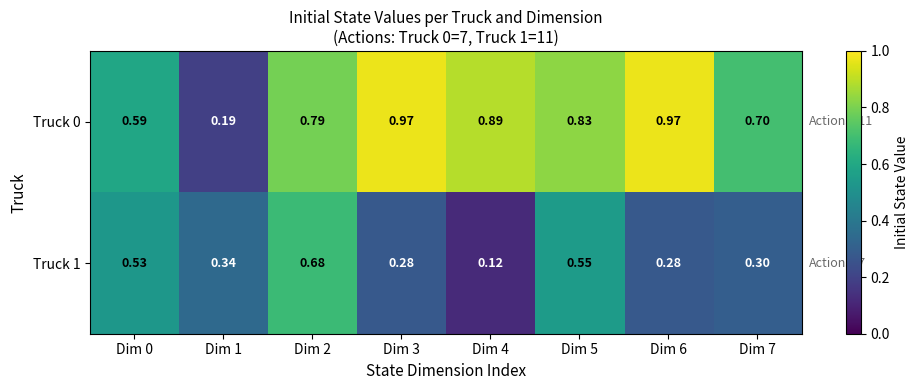

Is the value of Truck 1 at Dim 7 greater than the value of Truck 0 at Dim 3?

No